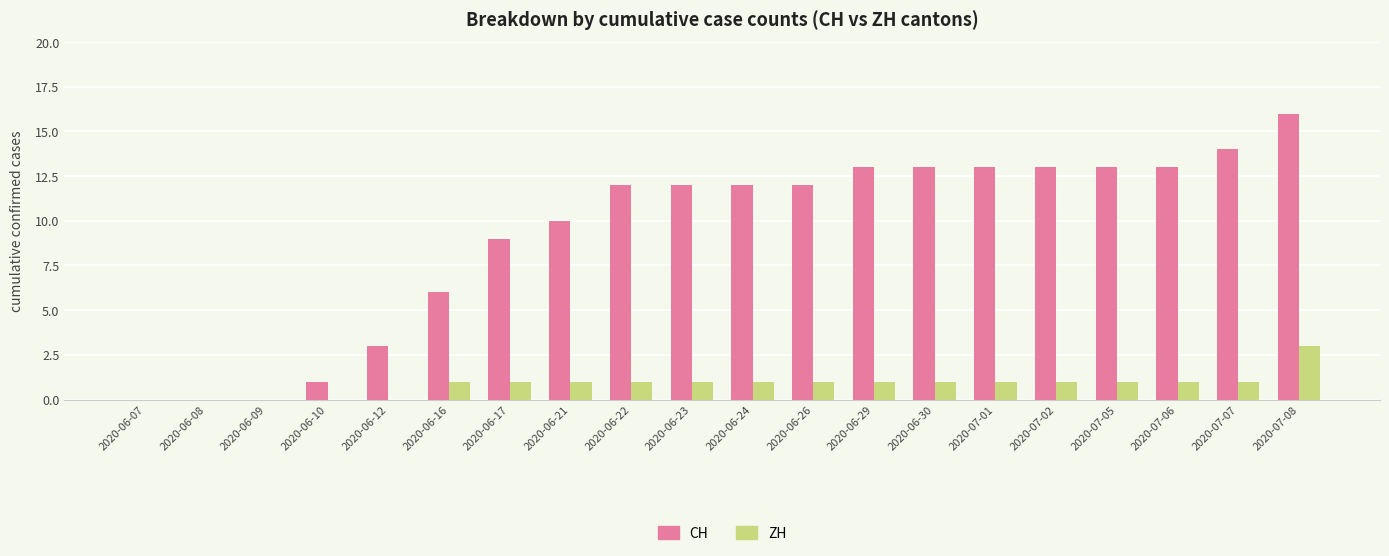

True or false: CH has a value of 6 at 2020-07-01.

False